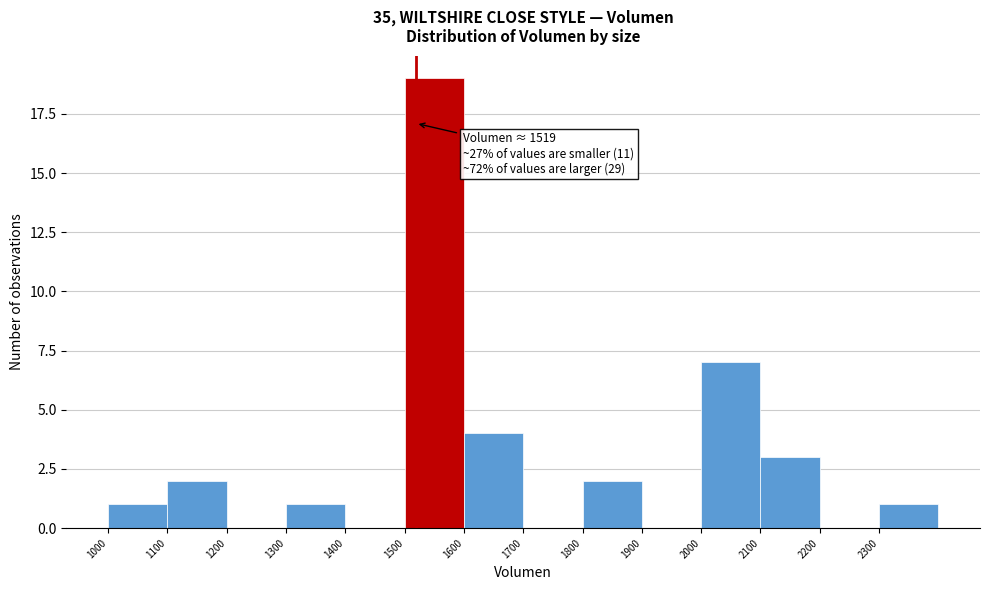

Over which range of the x-axis is the bar tallest?

1500 to 1600